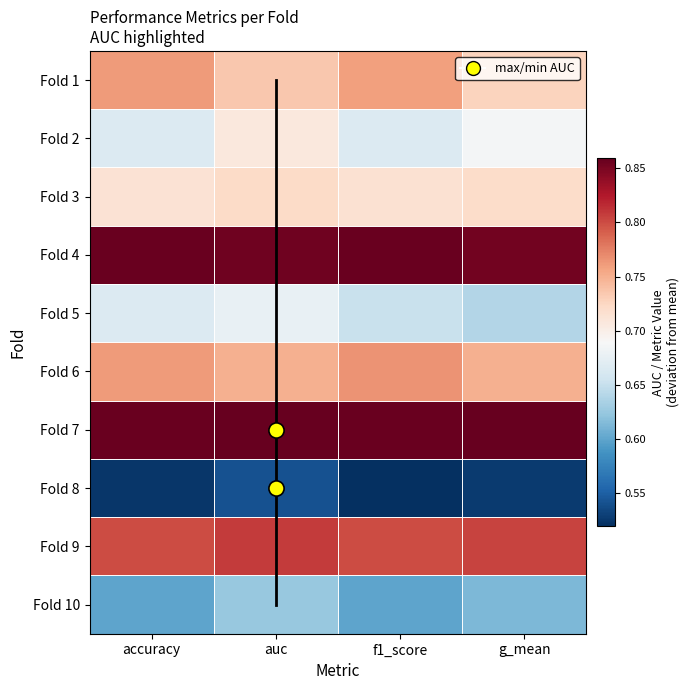

List the series in order of their peak value, lowest first.

Fold 8, Fold 10, Fold 5, Fold 2, Fold 3, Fold 1, Fold 6, Fold 9, Fold 4, Fold 7